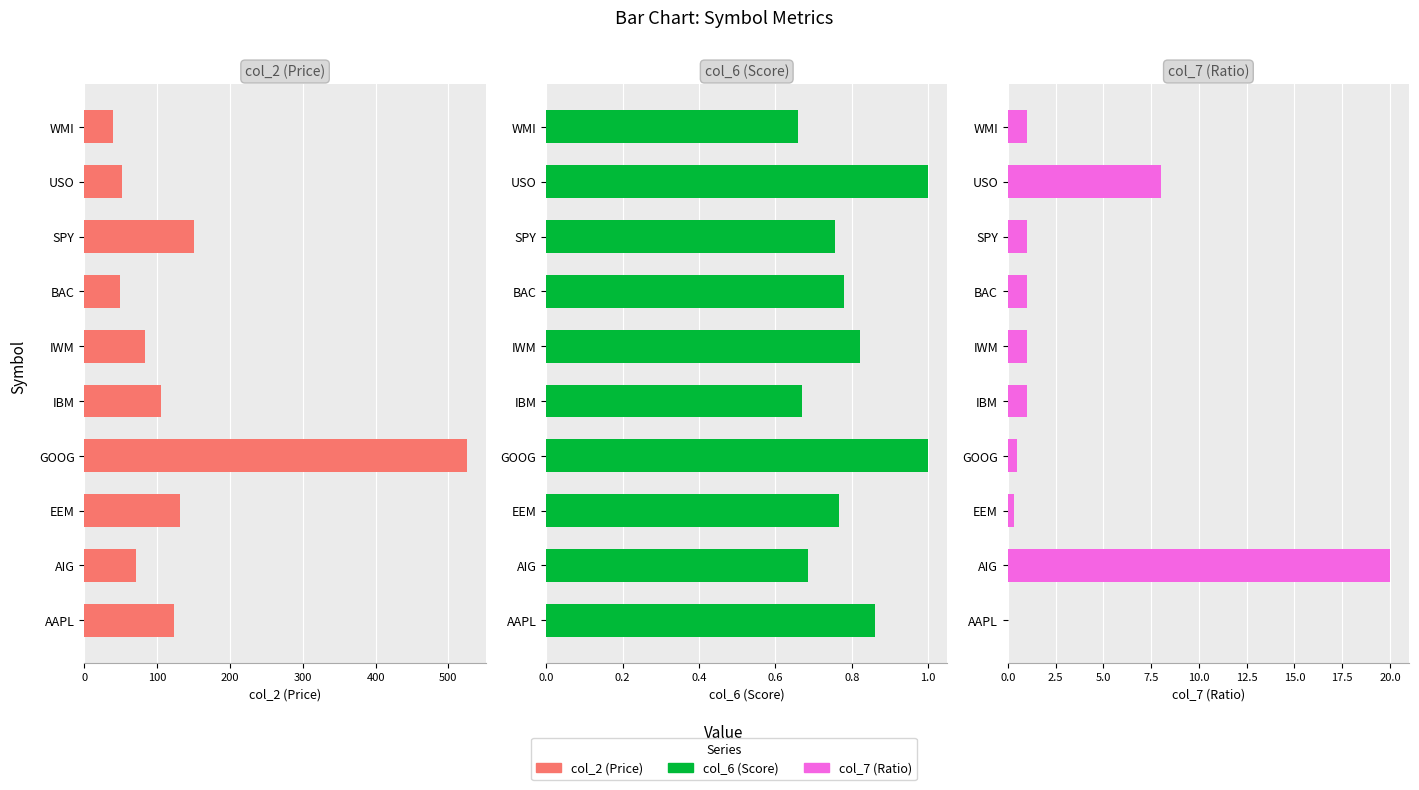

How many categories are shown in the chart?

10